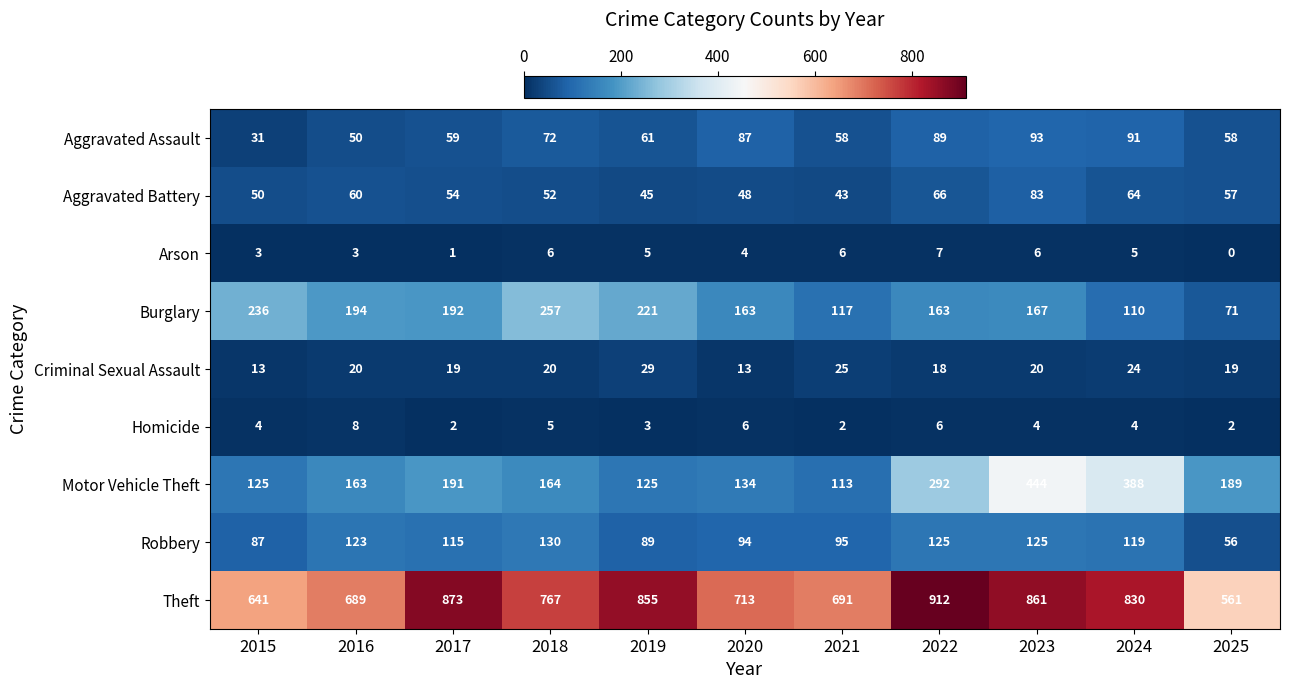

Which series has the widest spread of values?

Theft